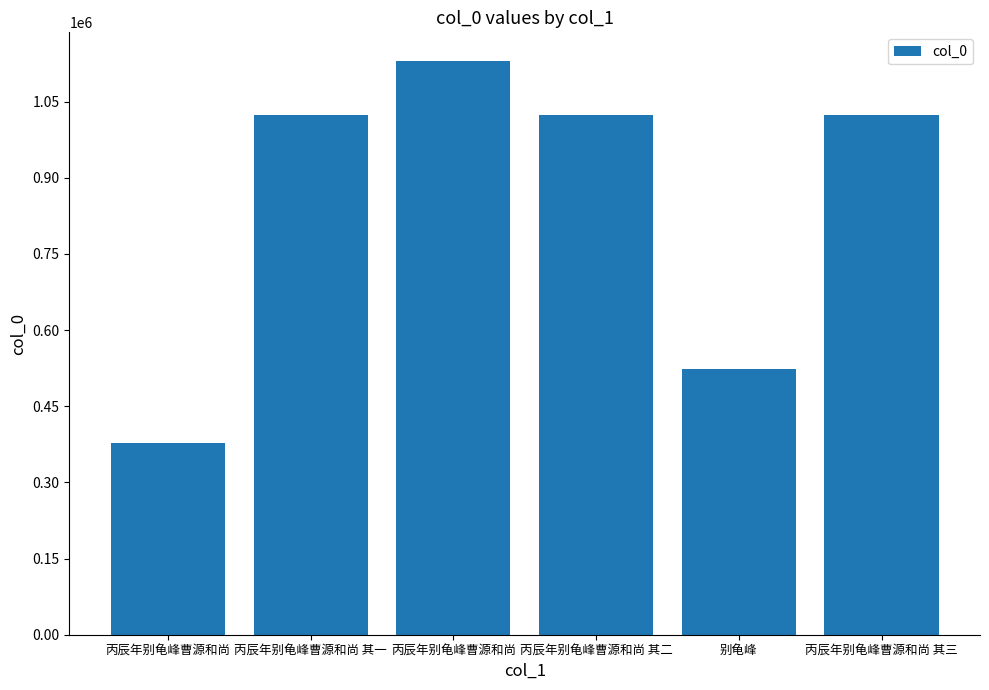

True or false: the data shows 1023129 at 丙辰年别龟峰曹源和尚 其一.

True